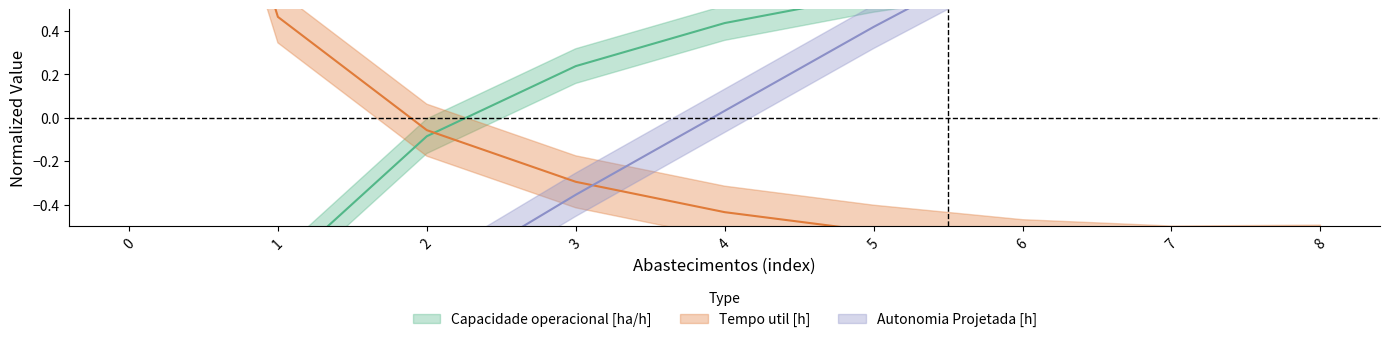

Which category has the lowest value in the Tempo util [h] series?

7